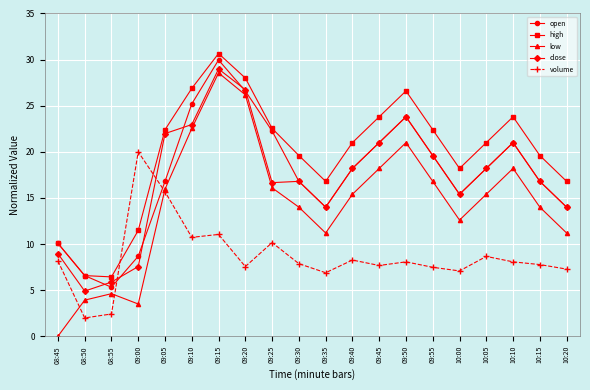

What is the label of the 4th point from the right?

10:05